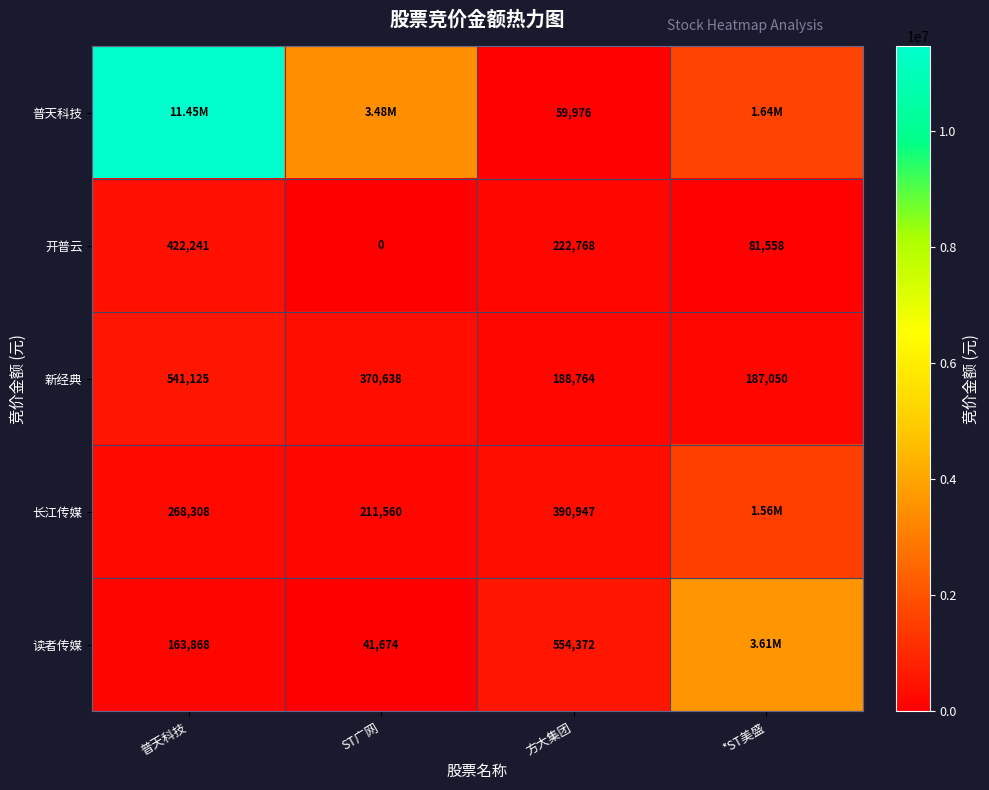

Where does the 新经典 series first go above 370638?

普天科技